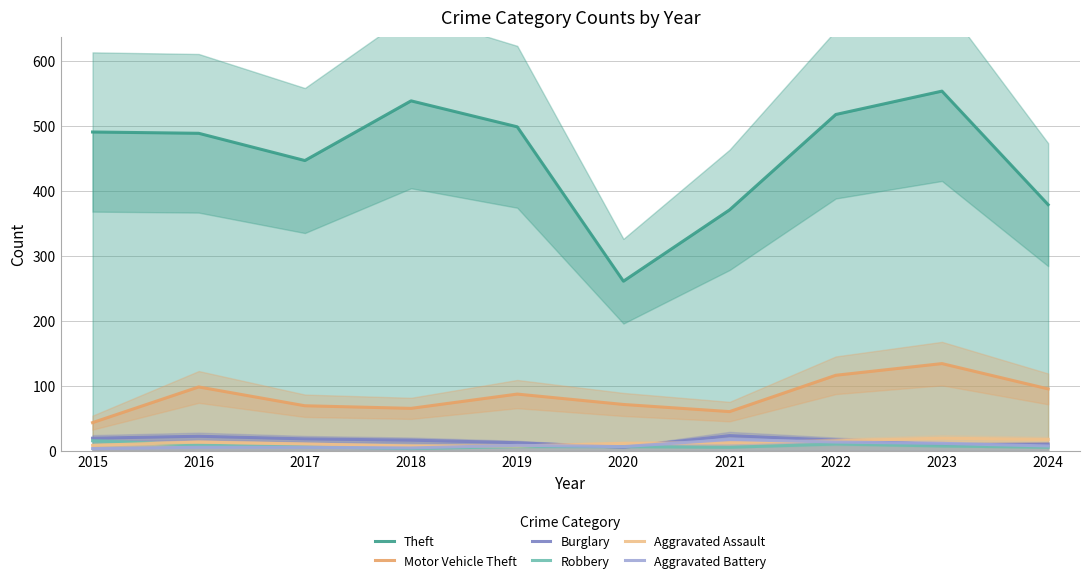

What is the value of the Aggravated Battery point at the 7th from the left?

17